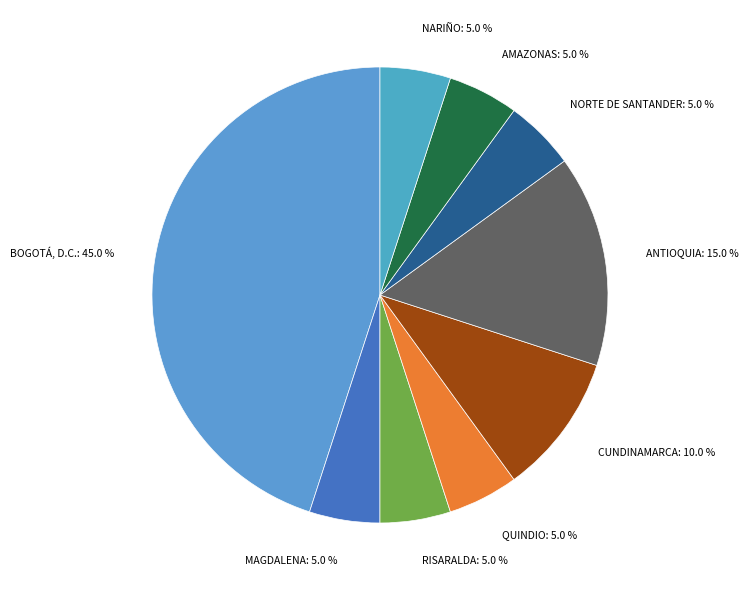

What percentage do AMAZONAS: 5.0 % and MAGDALENA: 5.0 % together represent?

10.0%